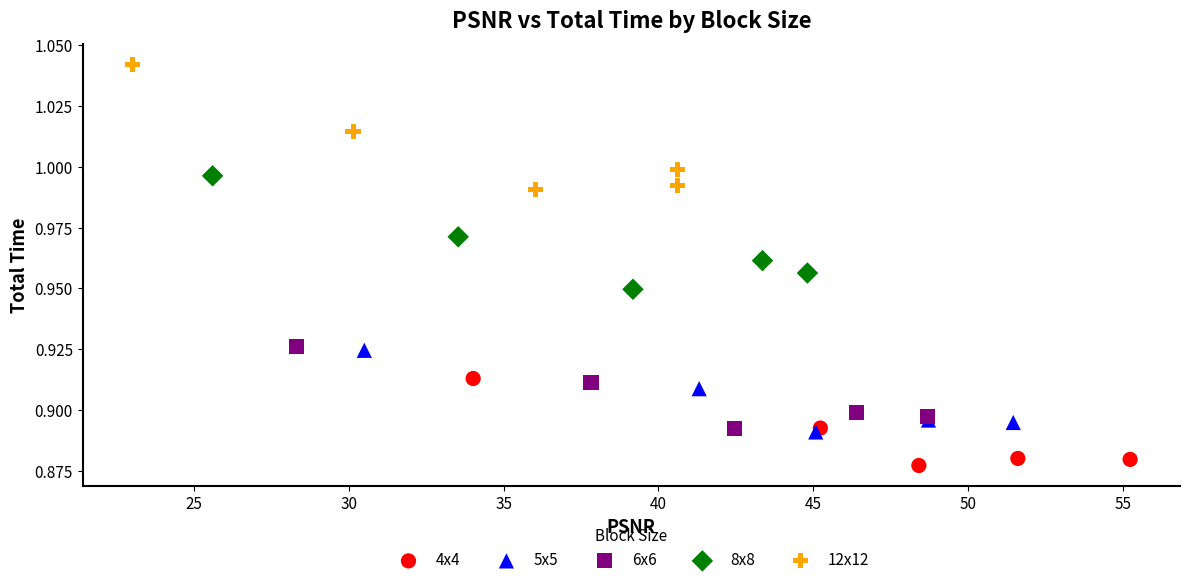

Which series contains the lowest Y value?

4x4